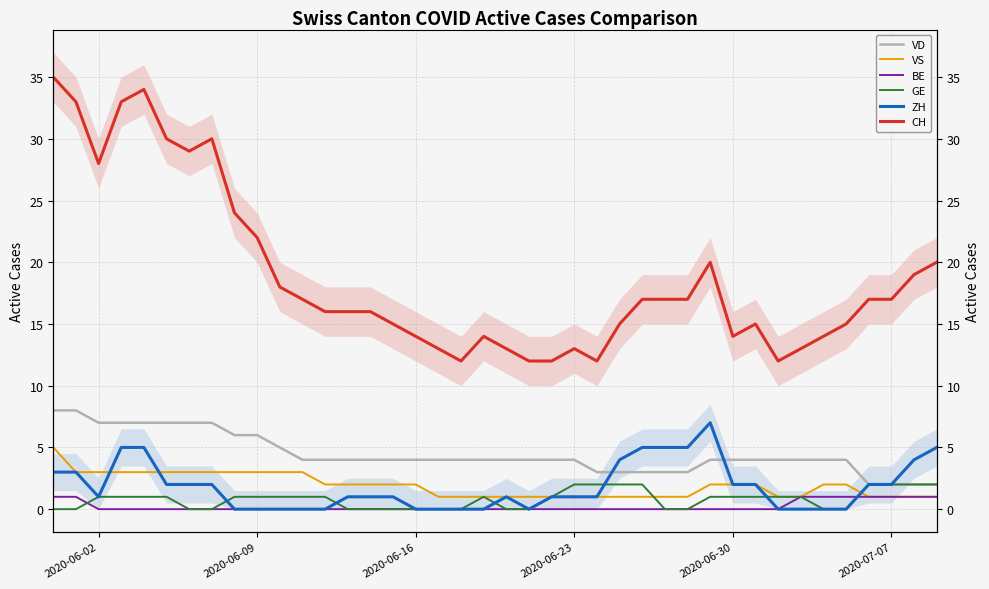

What is the average value of the ZH series?

2